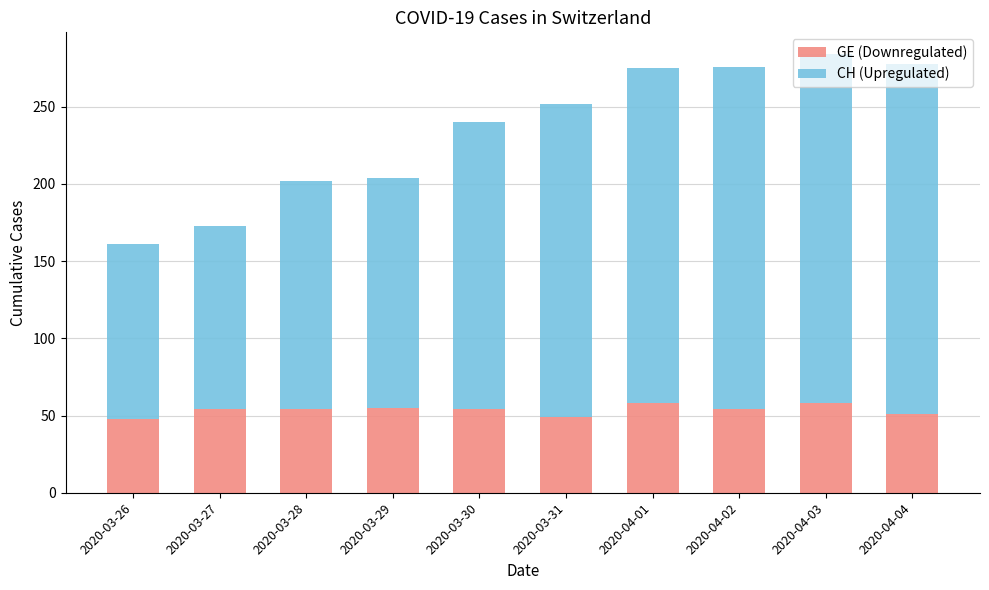

The GE (Downregulated) series shows 29 at 2020-03-28. True or false?

False